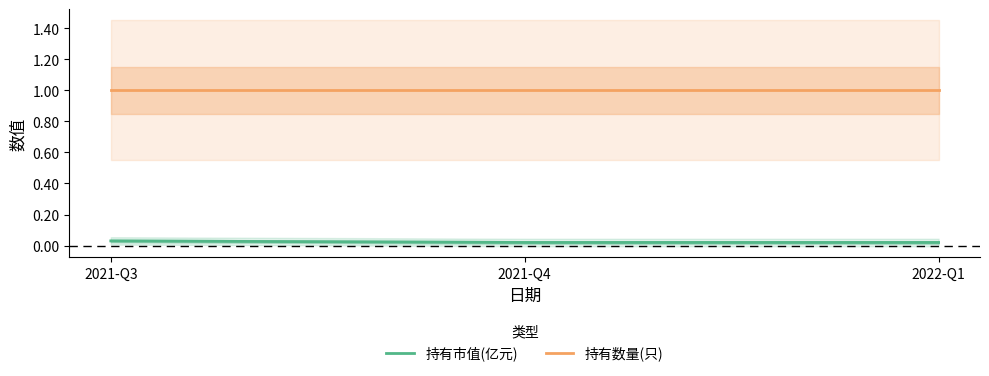

What is the average value of the 持有数量(只) series?

1.0